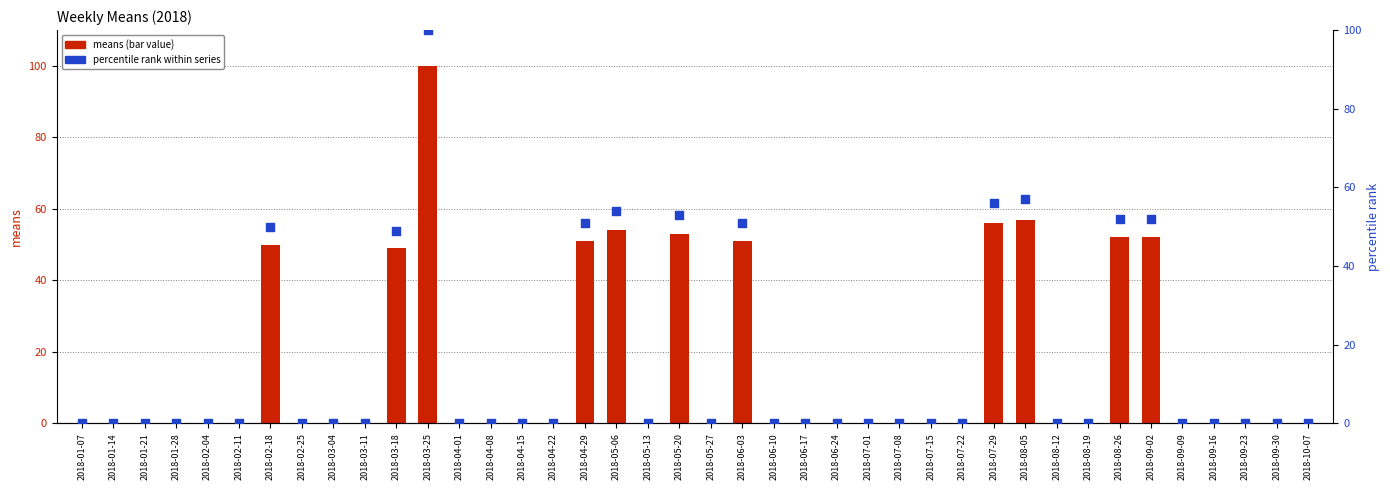

Which series has the largest total across all categories?

means